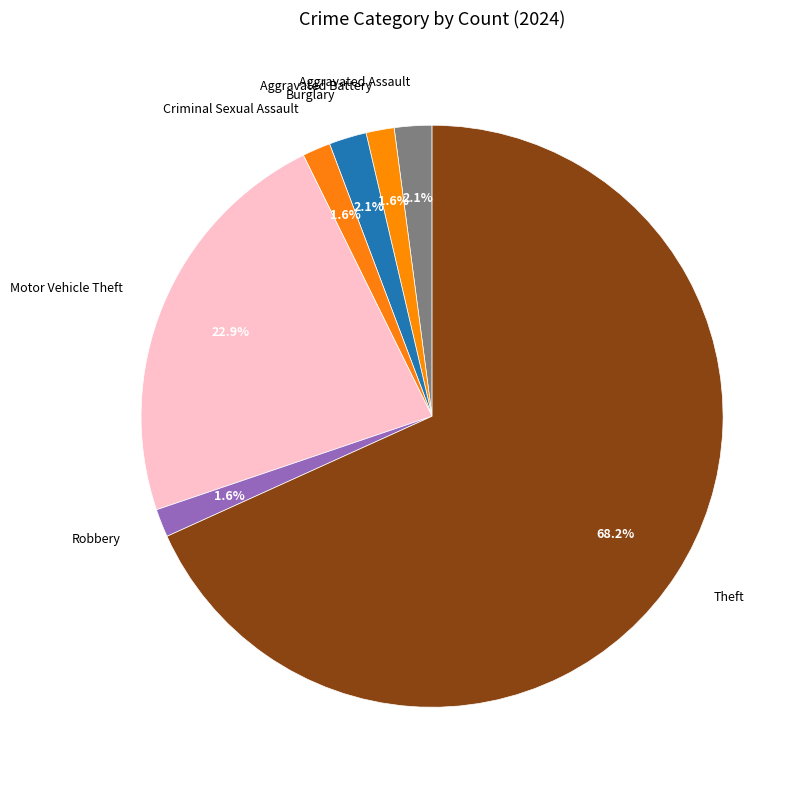

Do Criminal Sexual Assault and Motor Vehicle Theft together represent more than half of the pie?

No